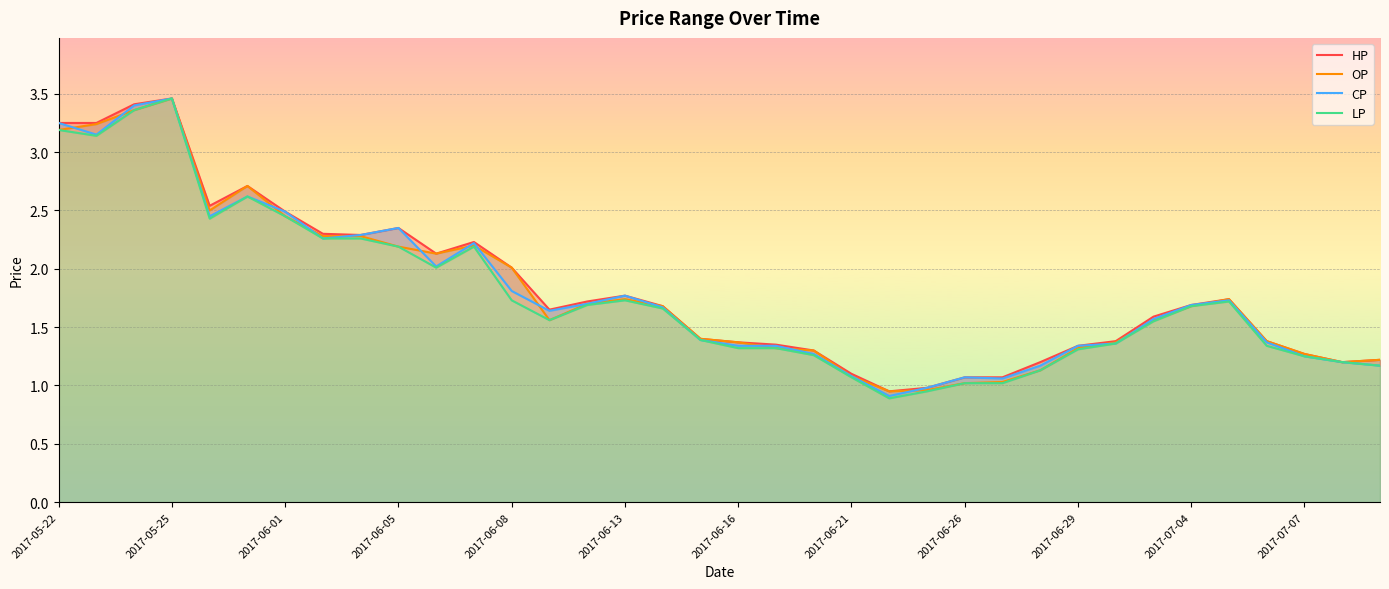

True or false: OP and HP cross at least once.

False